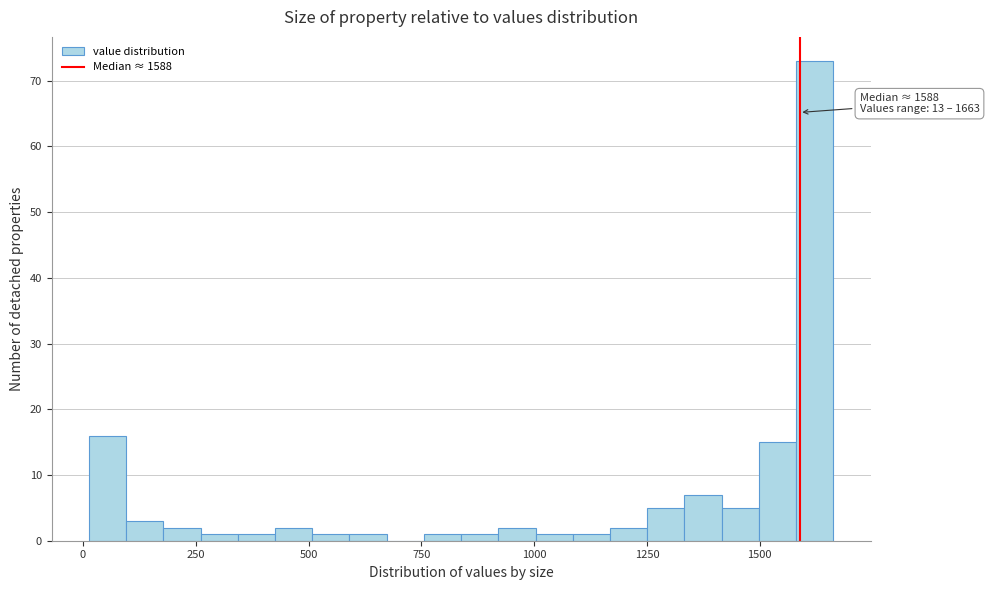

Around what value on the x-axis is the tallest bar? Give the approximate position of its centre, as read against the axis.

1600